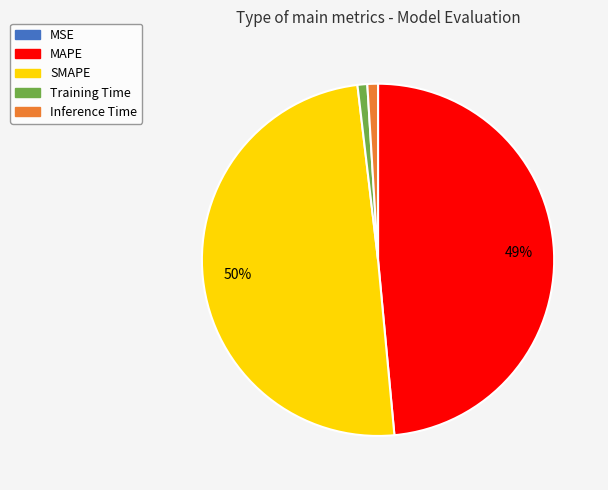

To the nearest percent, what is the average slice percentage?

20%